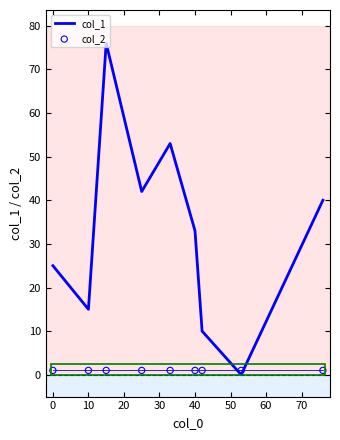

Which series has the largest total across all categories?

col_1